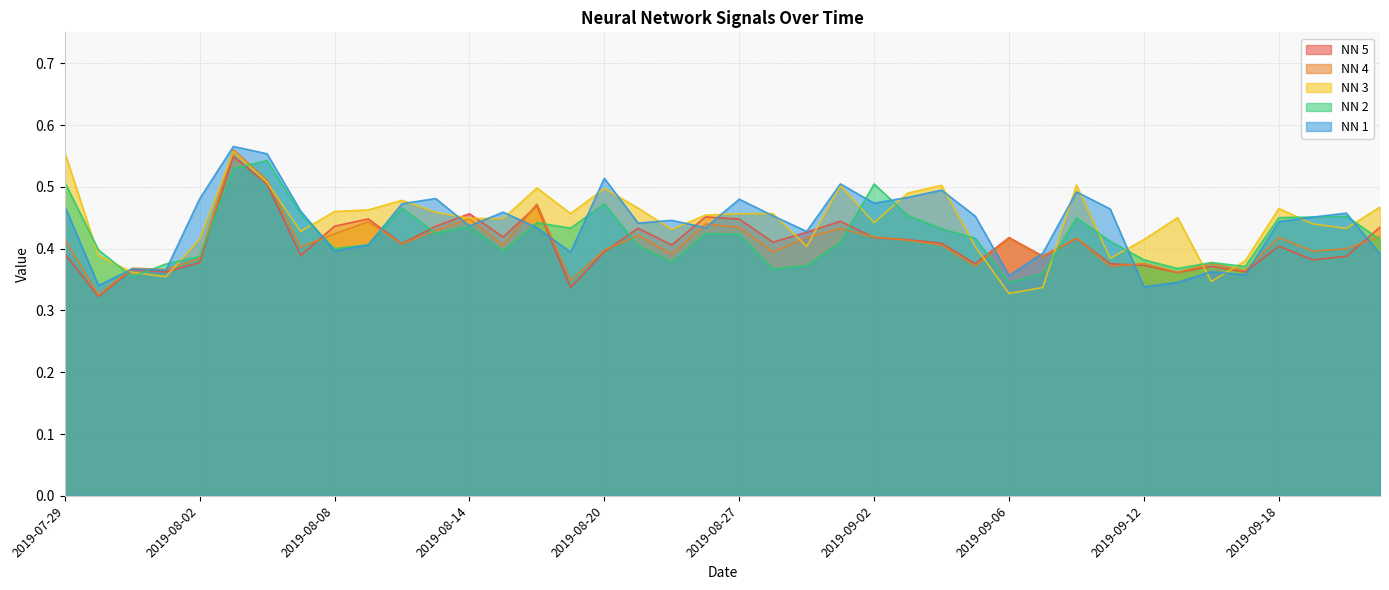

List the series in order of their peak value, lowest first.

NN 2, NN 5, NN 3, NN 4, NN 1